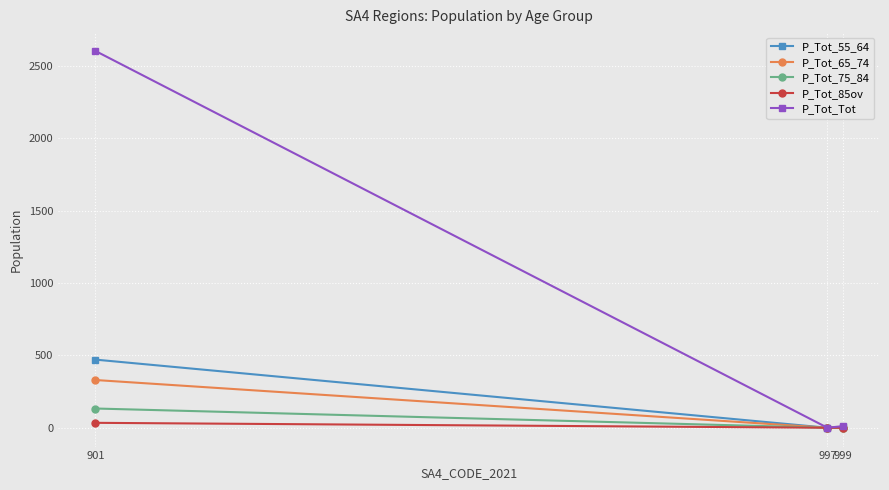

At which category is the sum across all series the highest?

901